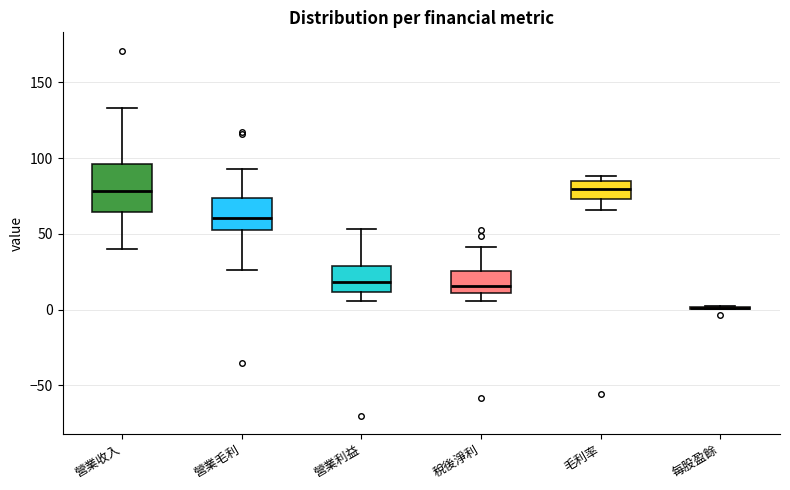

Where does the median line of the box for 毛利率 sit on the y-axis? The values are not printed on the chart, so give them approximately, as read against the axis.

80